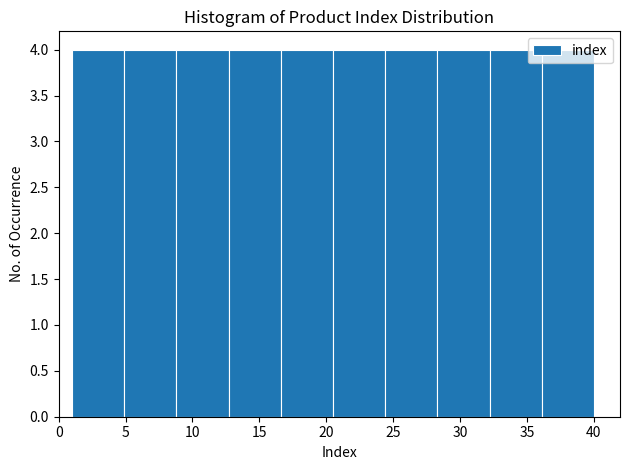

Reading left to right, list every bar in this chart as the range it spans on the x-axis followed by its height. Neither the bar edges nor the heights are printed on the chart, so give them approximately, as read against the axes.

1.0 to 4.9: 4
4.9 to 8.8: 4
8.8 to 12.7: 4
12.7 to 16.6: 4
16.6 to 20.5: 4
20.5 to 24.4: 4
24.4 to 28.3: 4
28.3 to 32.2: 4
32.2 to 36.1: 4
36.1 to 40.0: 4